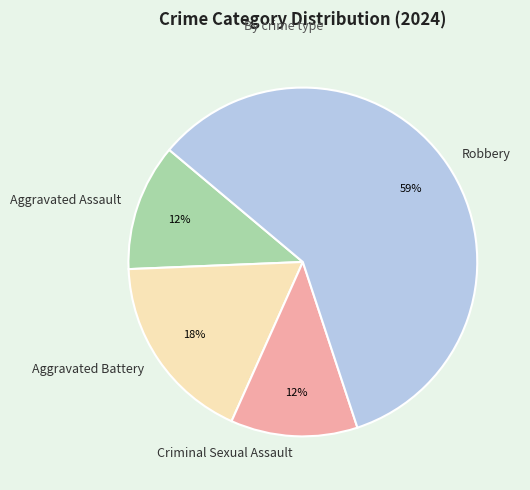

True or false: Criminal Sexual Assault accounts for 12% of the total.

True